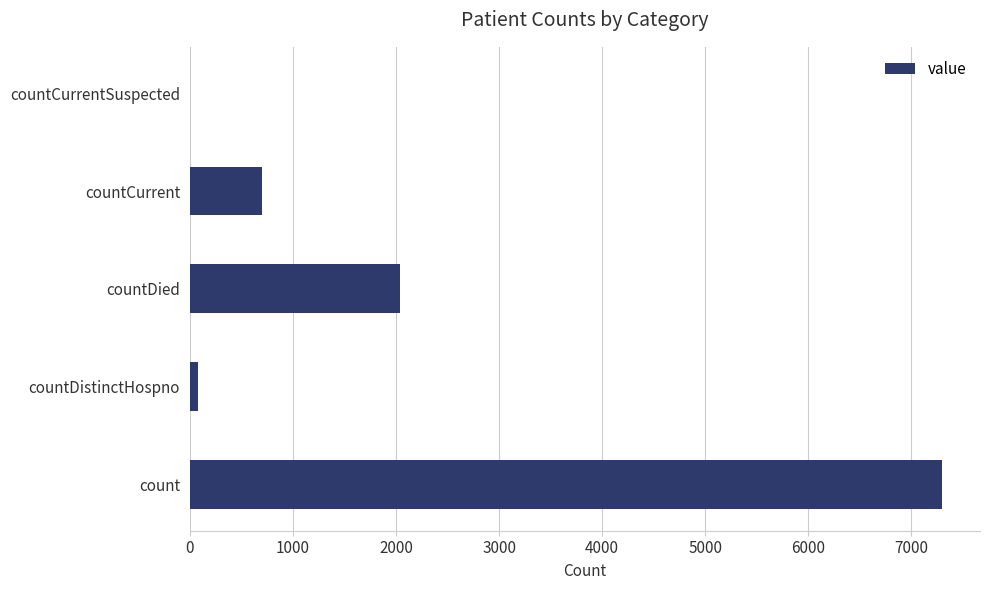

Reading top to bottom, what are all the values shown in this chart?

countCurrentSuspected=0	countCurrent=699	countDied=2035	countDistinctHospno=77	count=7301